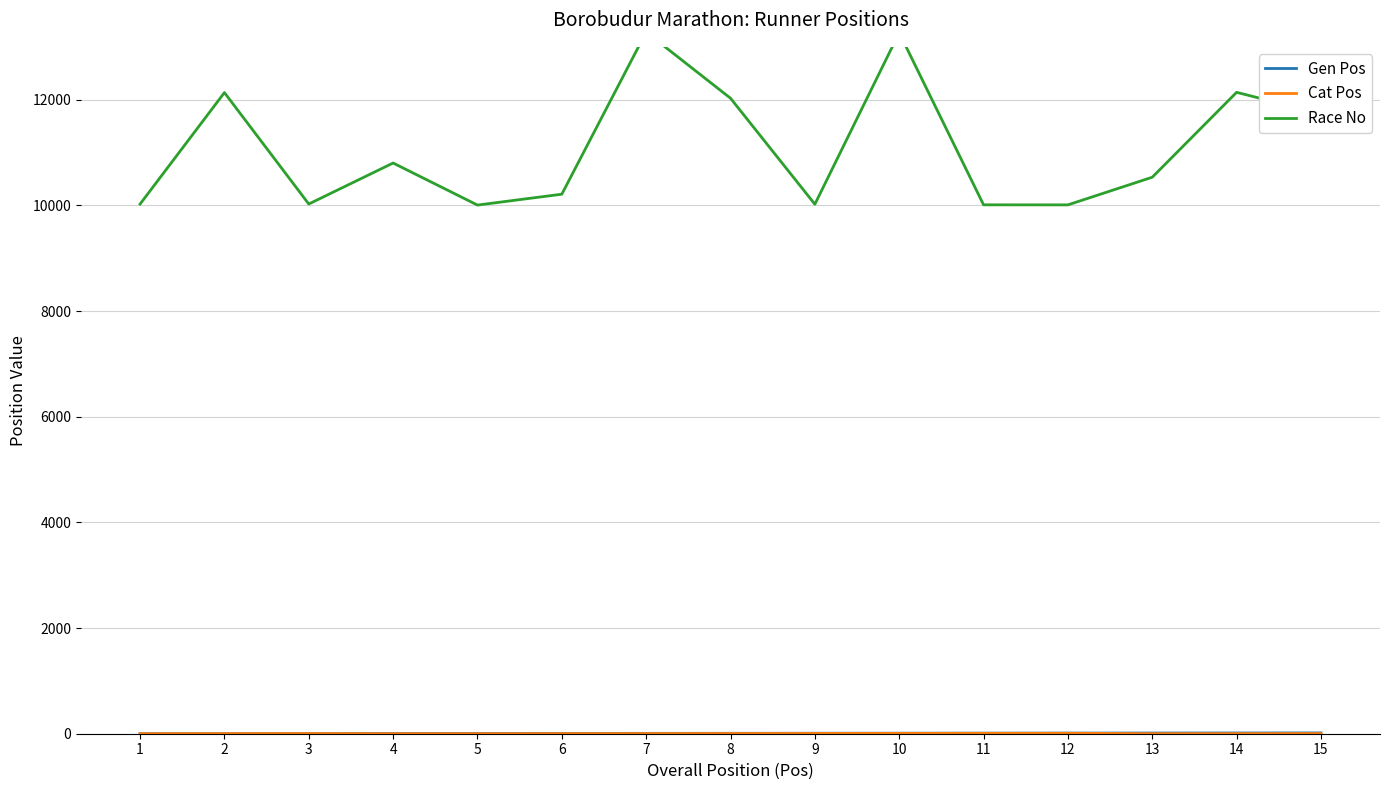

Reading right to left, list all the values displayed in this chart.

Gen Pos: 15	14	13	12	11	10	9	8	7	6	5	4	3	2	1
Cat Pos: 3	2	1	8	7	6	5	4	3	2	1	1	3	2	1
Race No: 11733	12139	10532	10009	10010	13267	10021	12027	13279	10211	10005	10801	10025	12134	10024